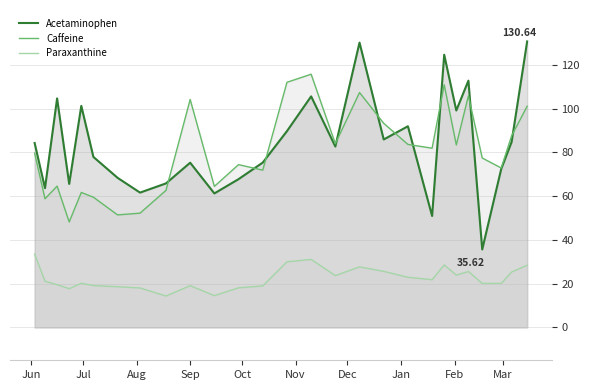

How many times do Acetaminophen and Caffeine cross each other?

10